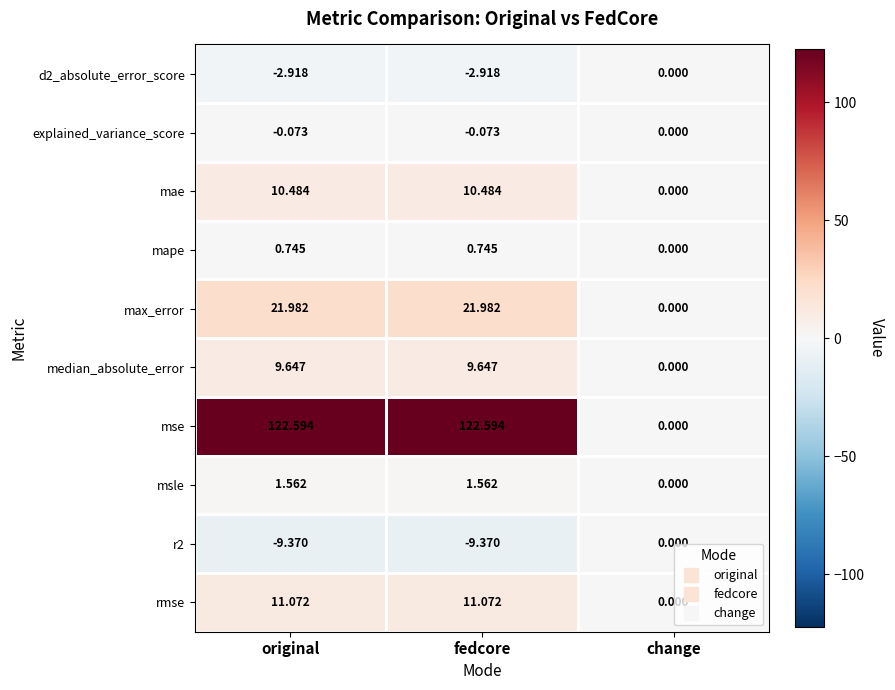

Where does the rmse series first go above 11?

original